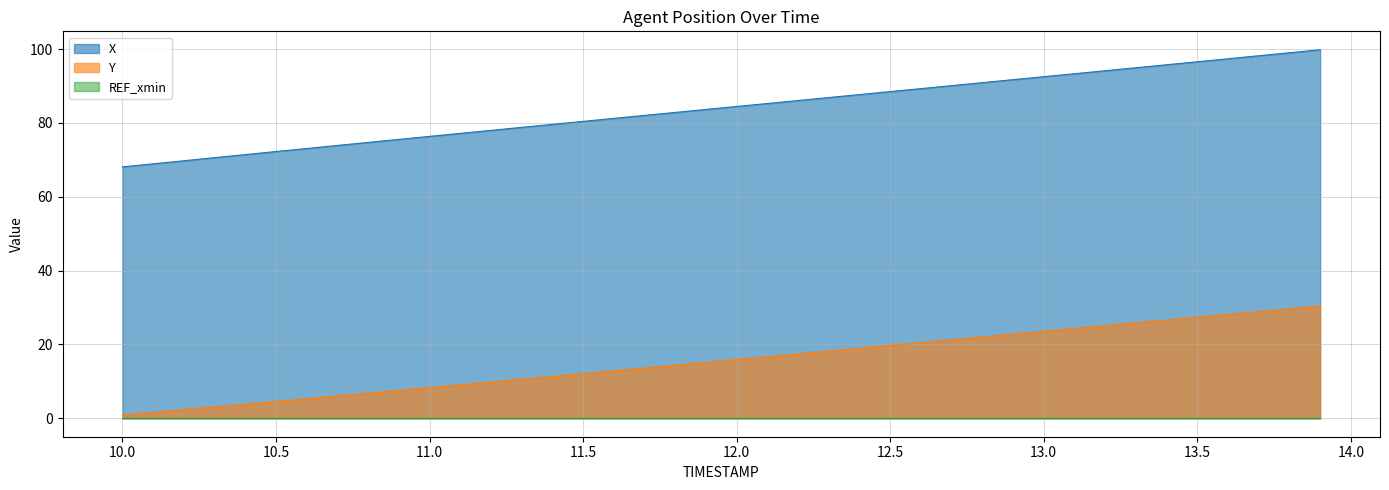

What is the difference between the maximum and second lowest values in the Y series?

28.8